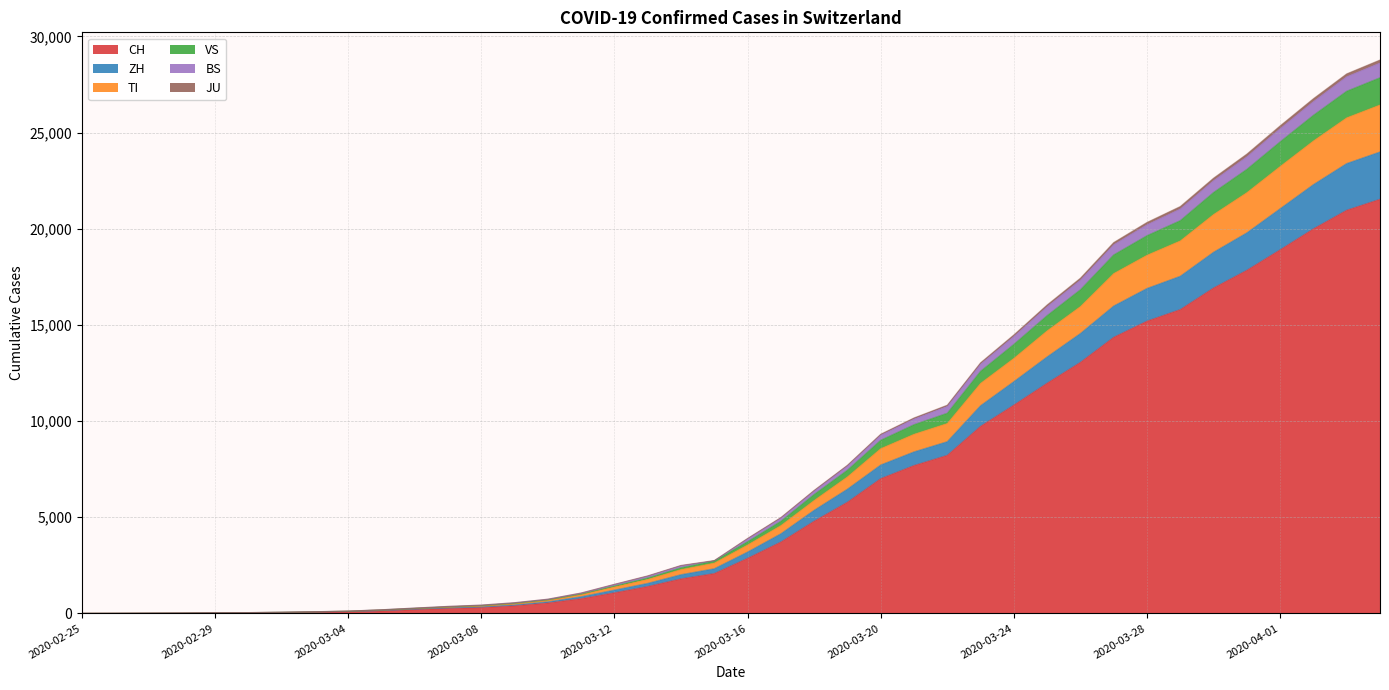

What position from the left is 2020-02-28?

4